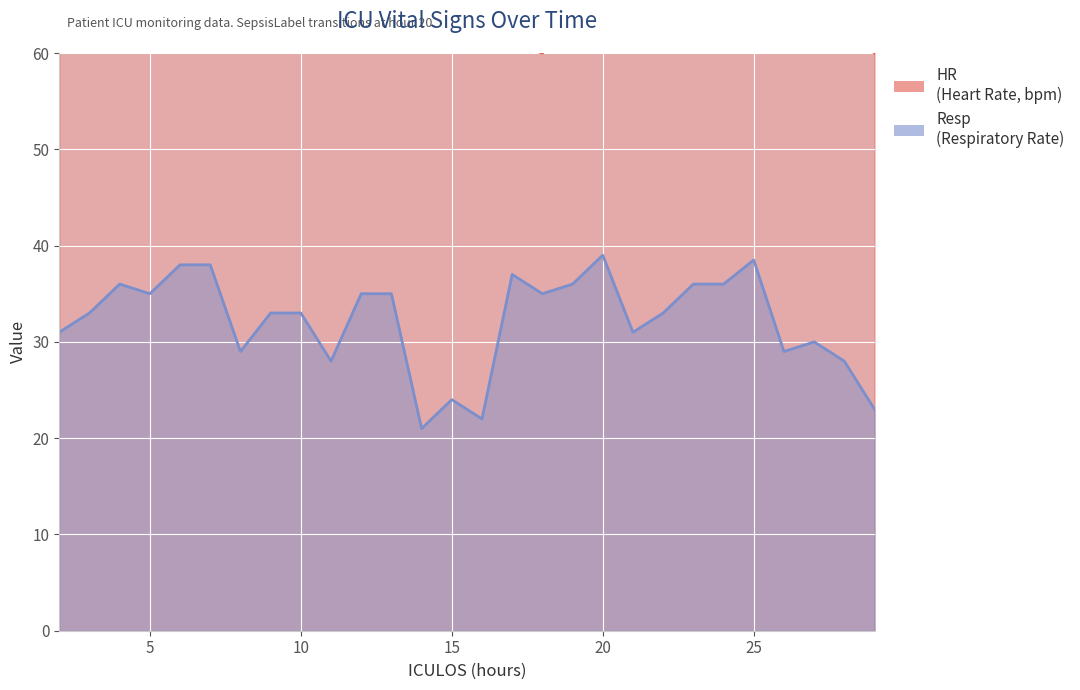

What is the value of the HR point at the 20th from the left?

65.0